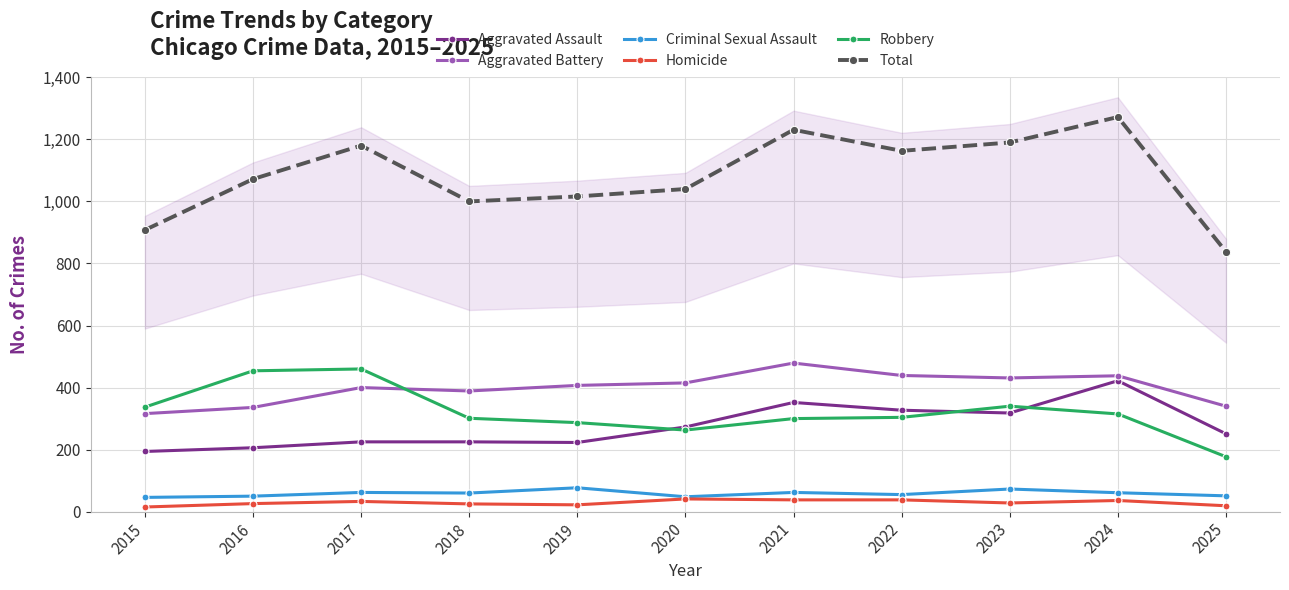

At which label is Total closest to 1055?

2020